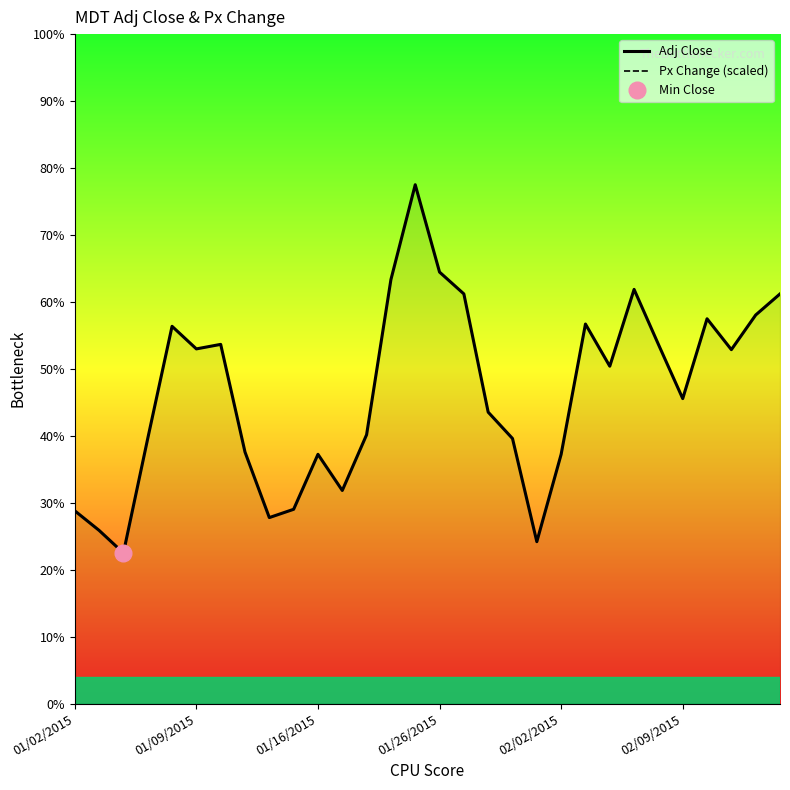

Is it true that Px Change (scaled) equals 122.5 at 23?

True